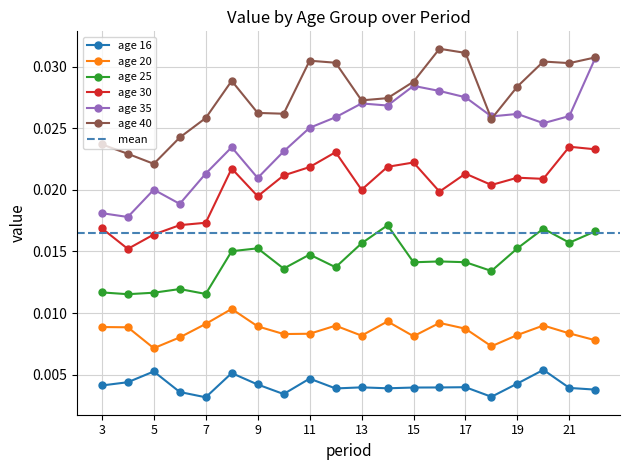

Which series has the largest range (max minus min)?

age 35